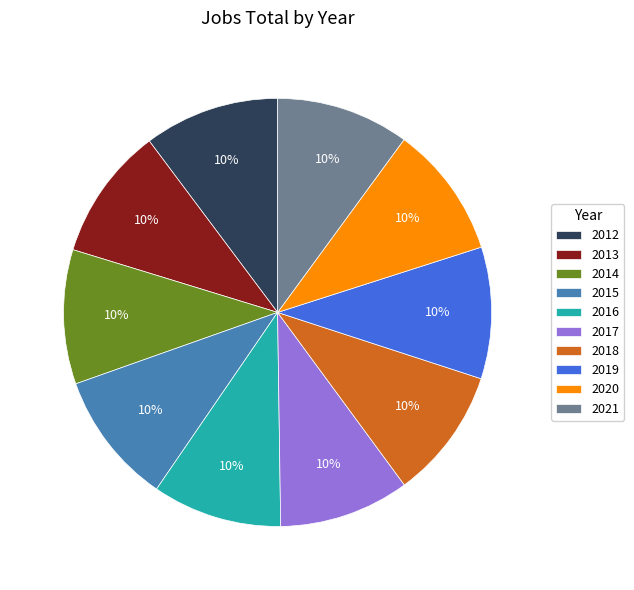

True or false: 2017 accounts for 10% of the total.

True